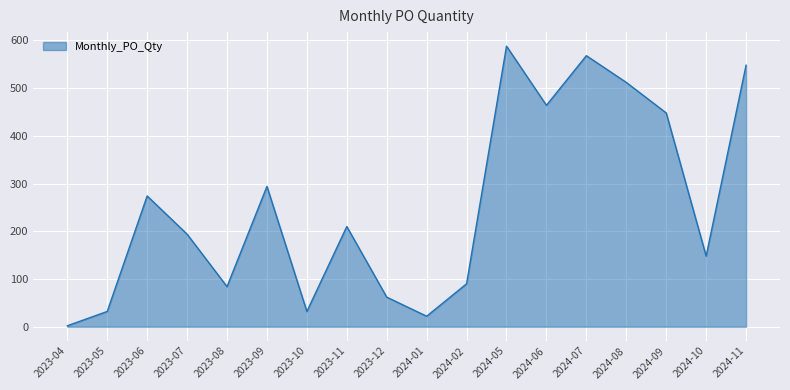

The value at 2024-06 is 320. True or false?

False